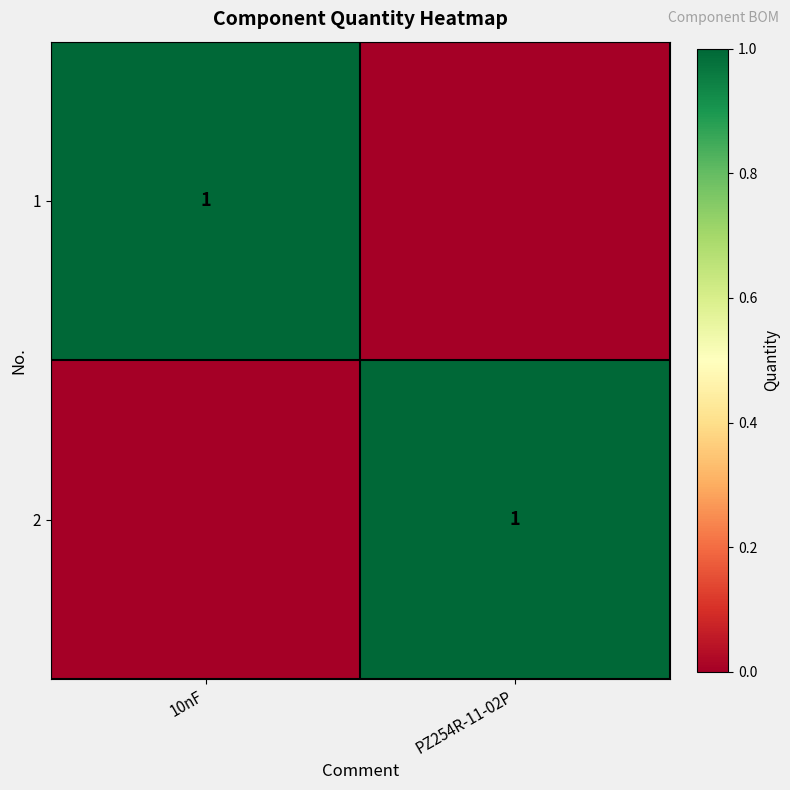

The 1 series shows 1 at 10nF. True or false?

True